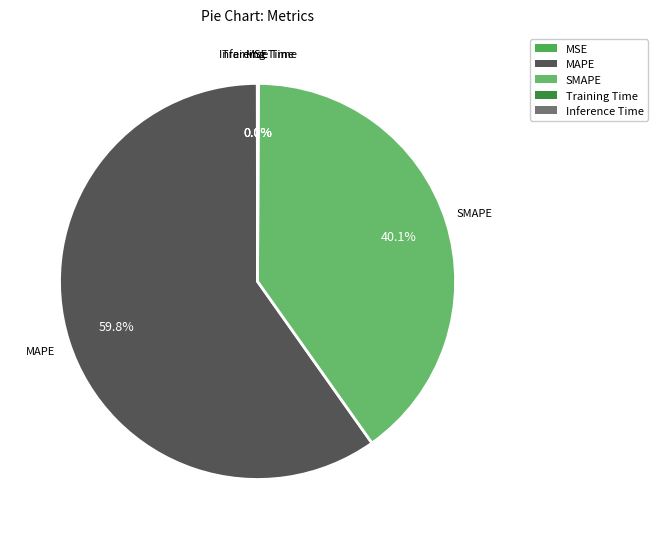

Which category has the biggest portion of the pie?

MAPE